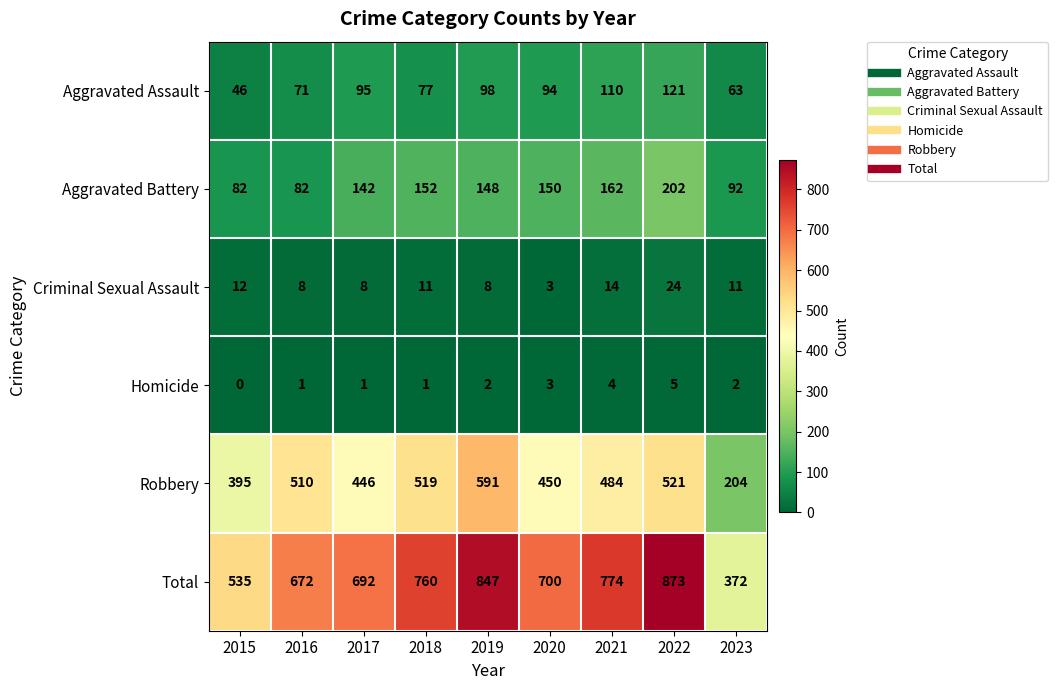

Which category has the lowest value across all series?

2015